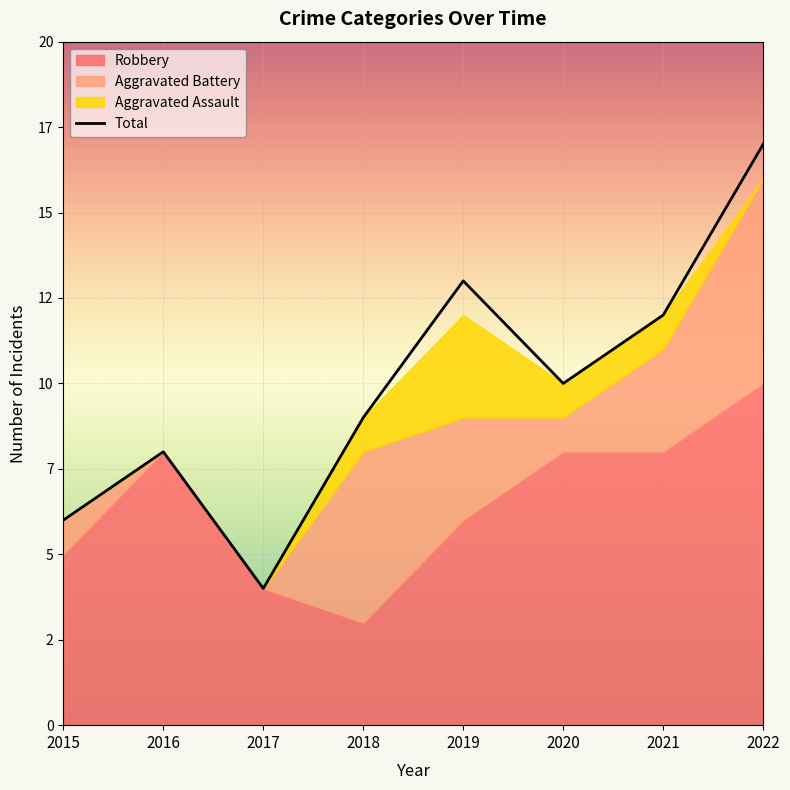

What is the average value?

10